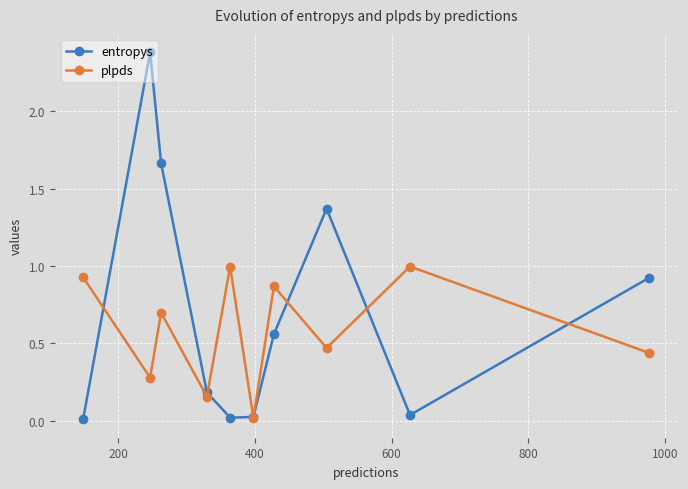

Which series has the largest total across all categories?

entropys